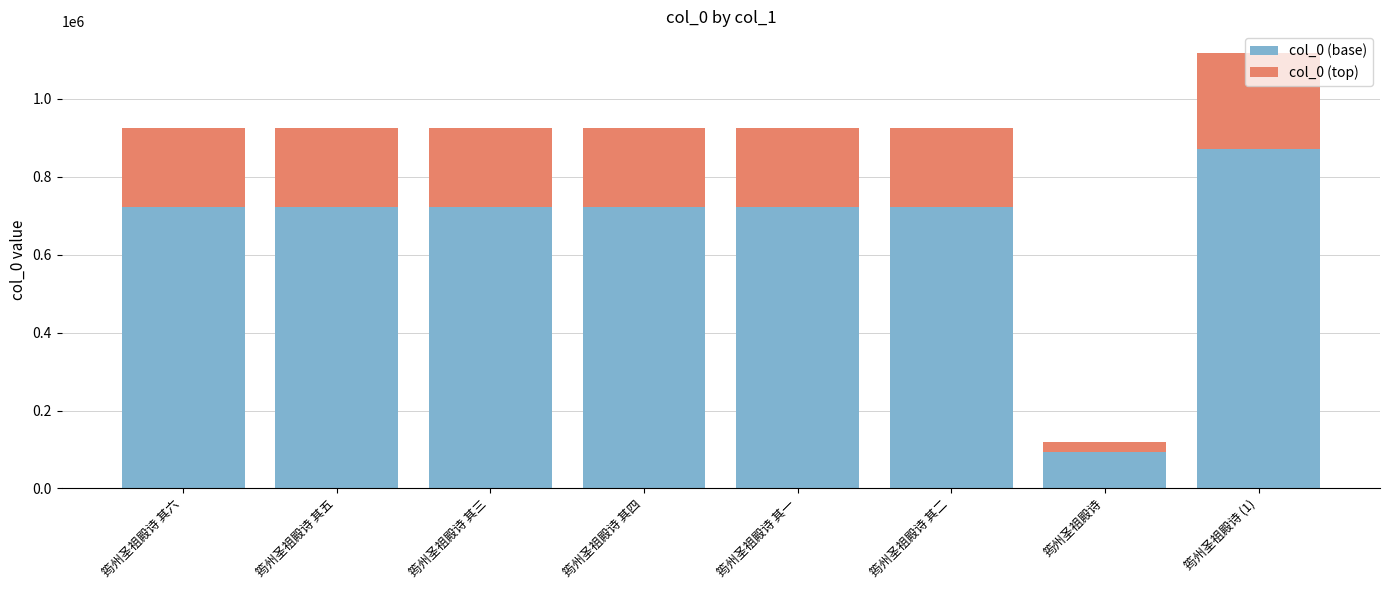

At which category is the sum across all series the highest?

筠州圣祖殿诗 (1)